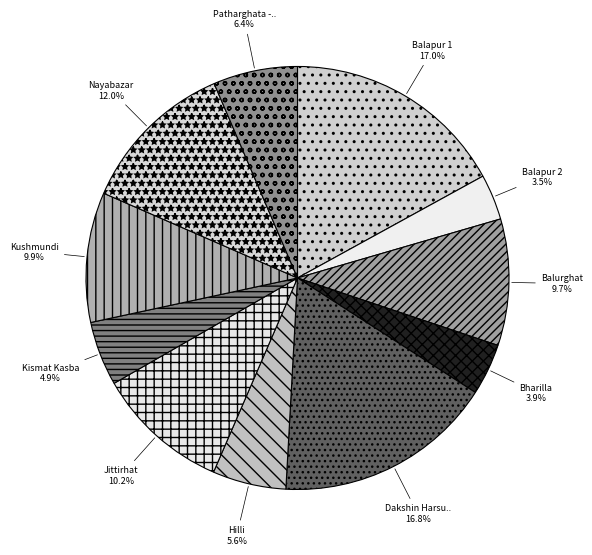

Rank the categories by value from lowest to highest.

Balapur 2, Bharilla, Kismat Kasba, Hilli, Patharghata -Panjuri Para, Balurghat, Kushmundi, Jittirhat, Nayabazar, Dakshin Harsura 2, Balapur 1